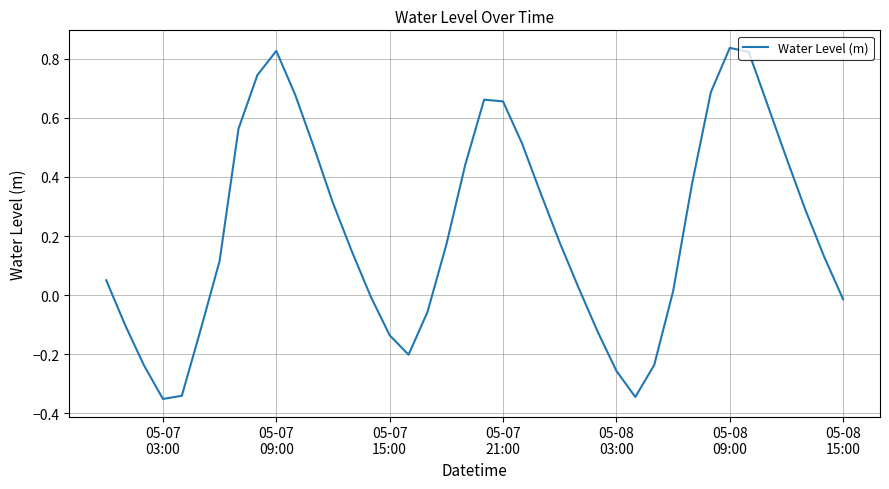

What is the difference between the maximum and minimum values?

1.2